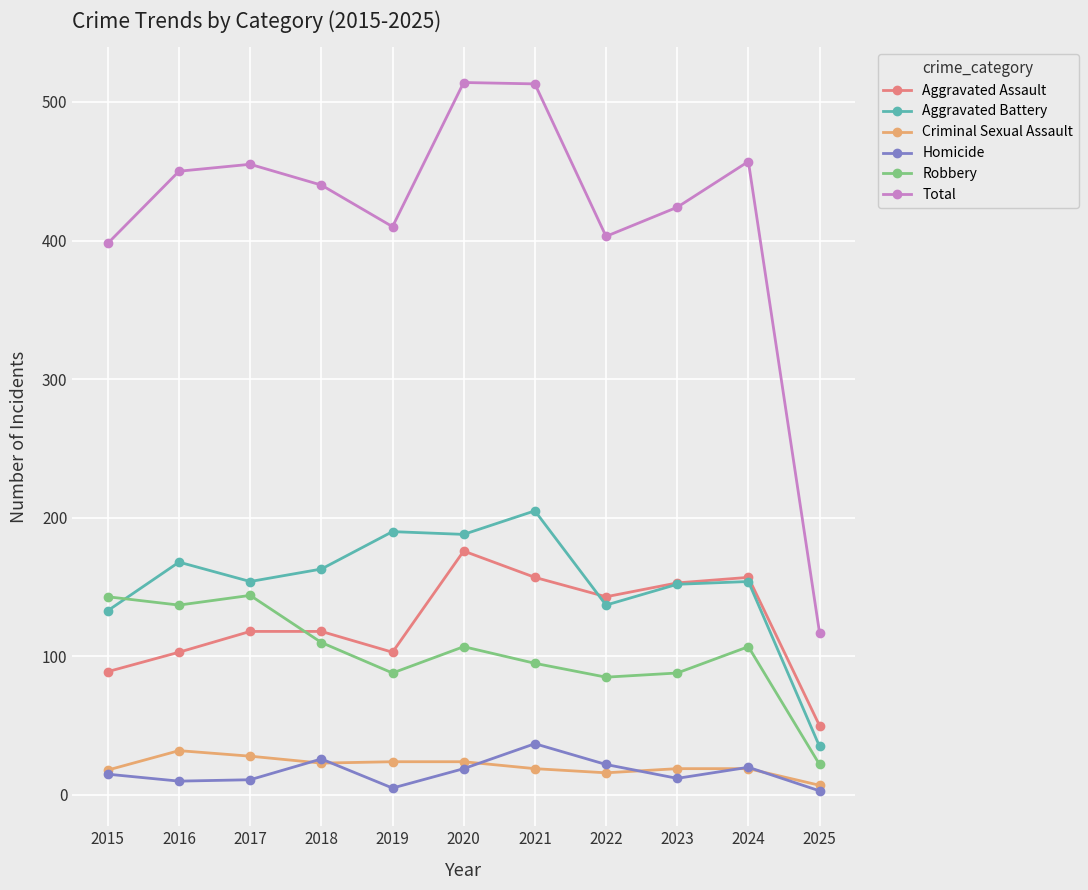

True or false: Total has a value of 514 at 2020.

True